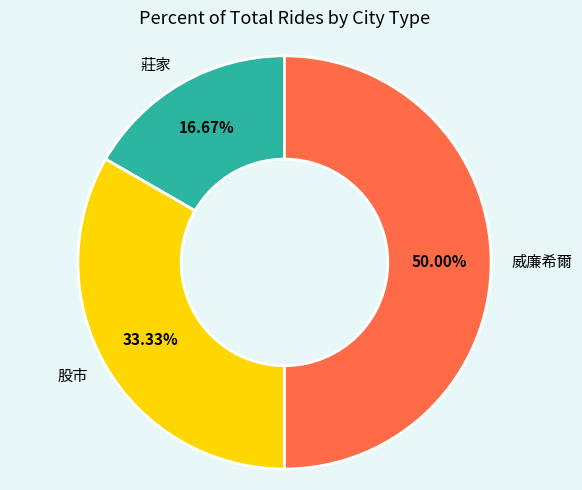

What is the ratio of the value at 威廉希爾 to the value at 莊家?

3.0